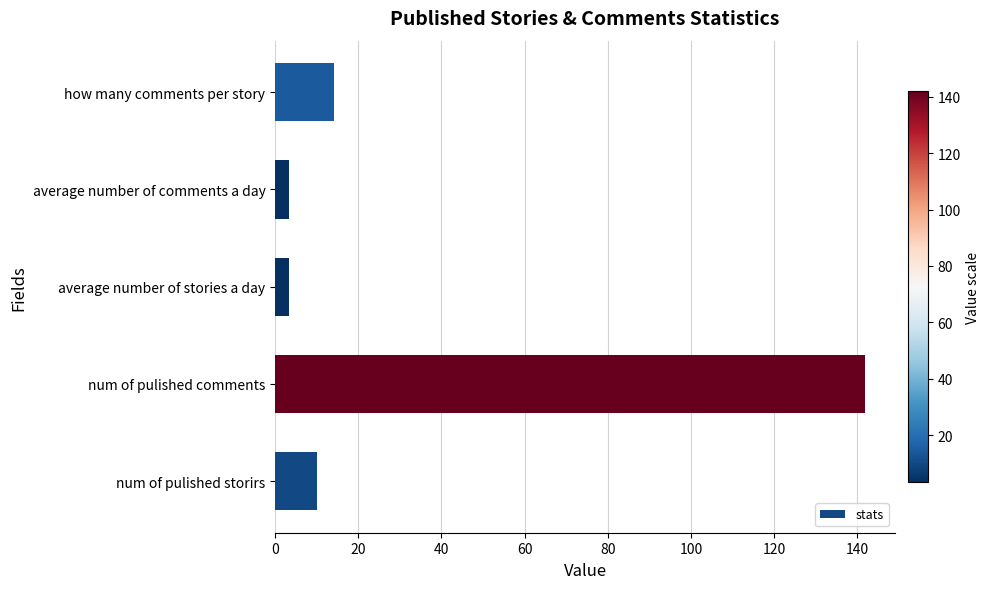

How many data points does each series have?

5